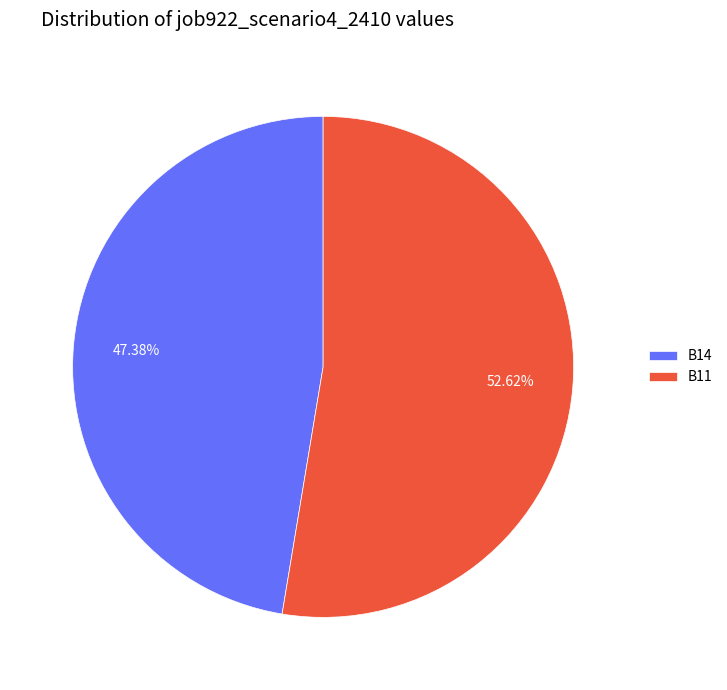

Does any single category account for the majority?

Yes